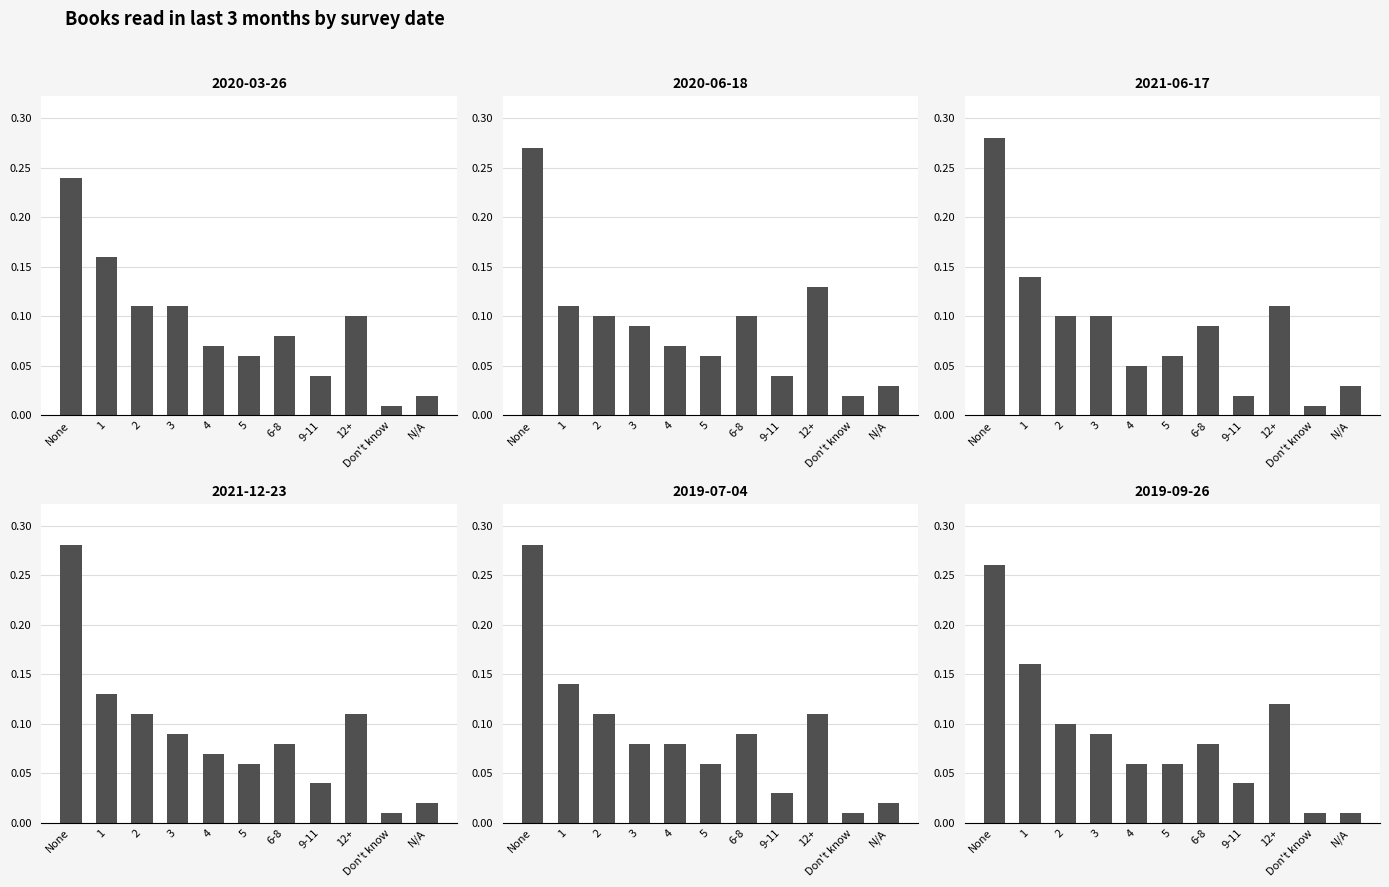

At which category is the sum across all series the highest?

None